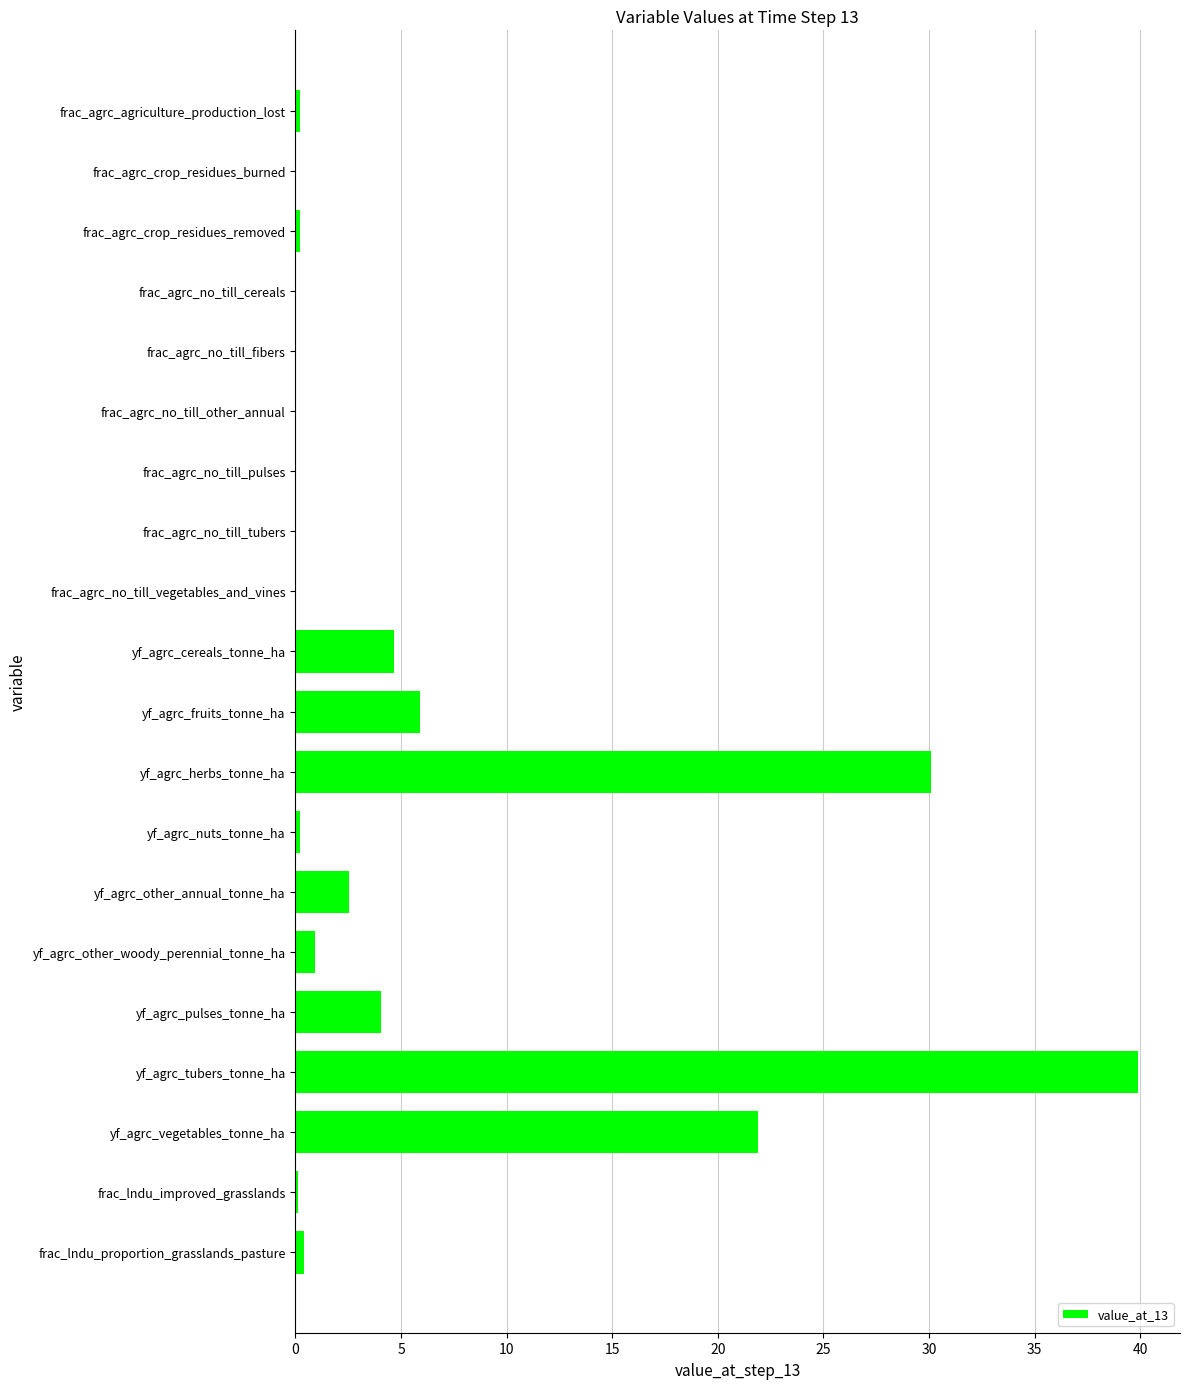

What is the sum of all values?

111.4